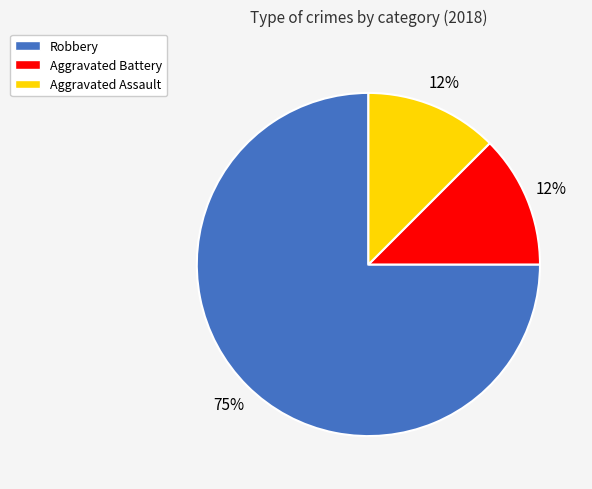

Which slice is the largest?

Robbery